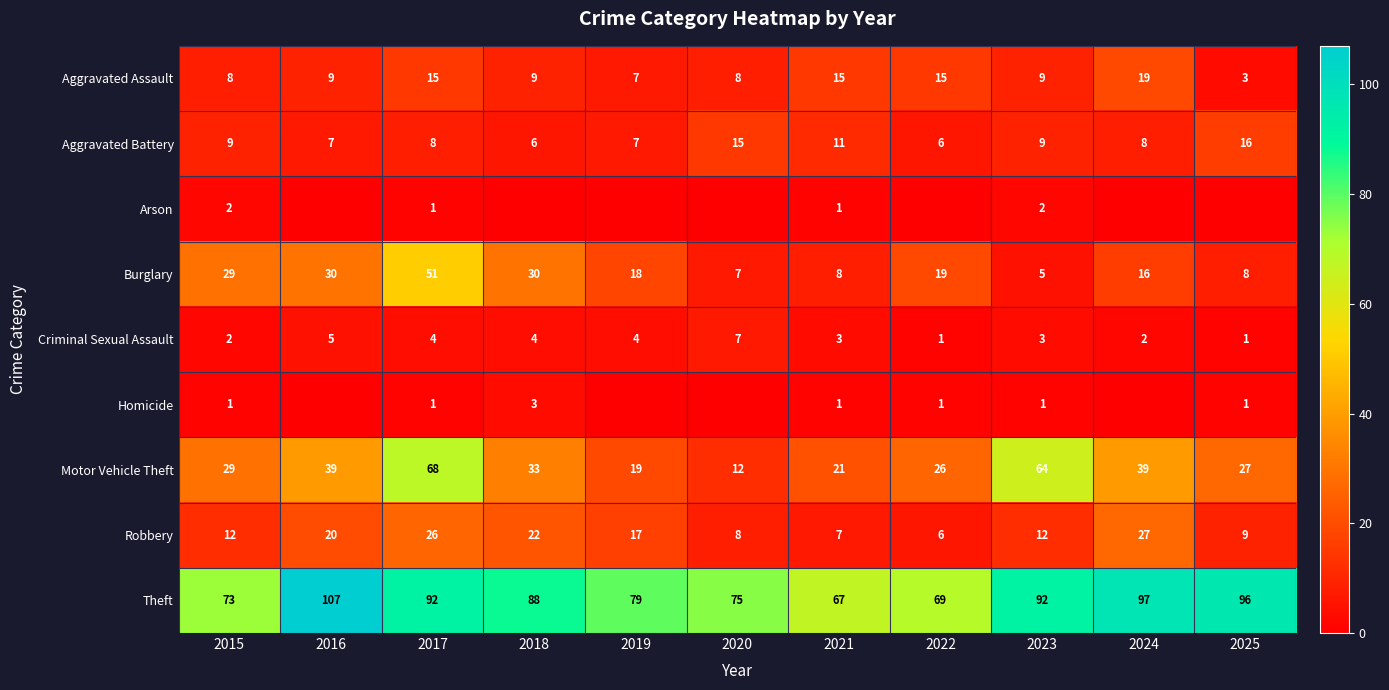

At how many categories does at least one series exceed 85?

6